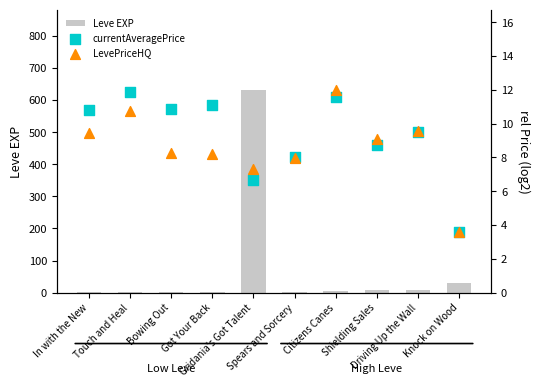

At how many categories does at least one series exceed 464?

1